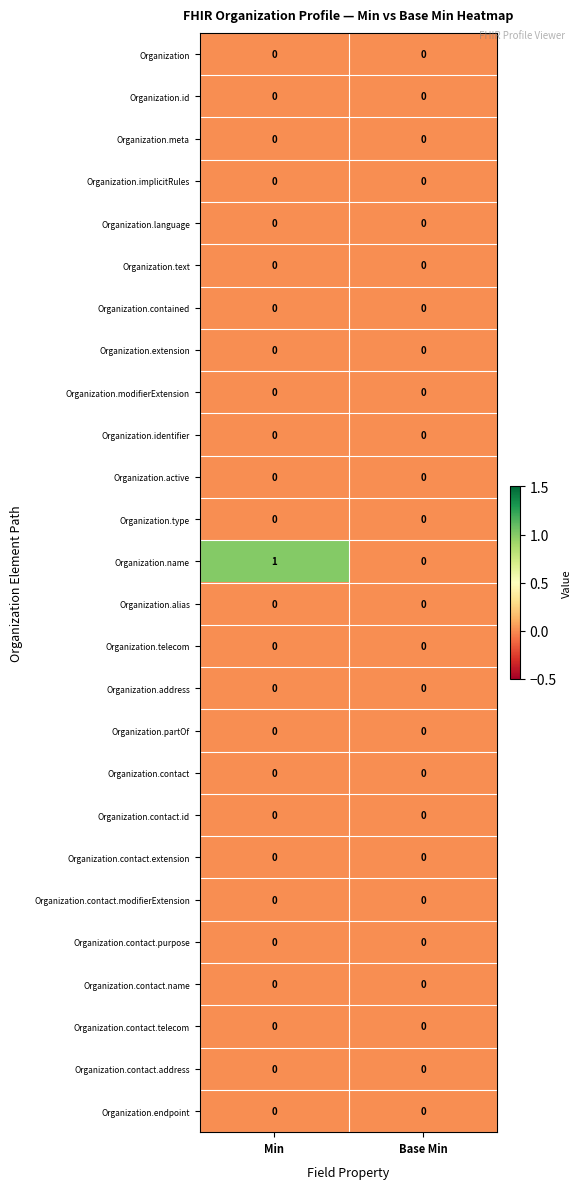

At which category is the sum across all series the highest?

Min